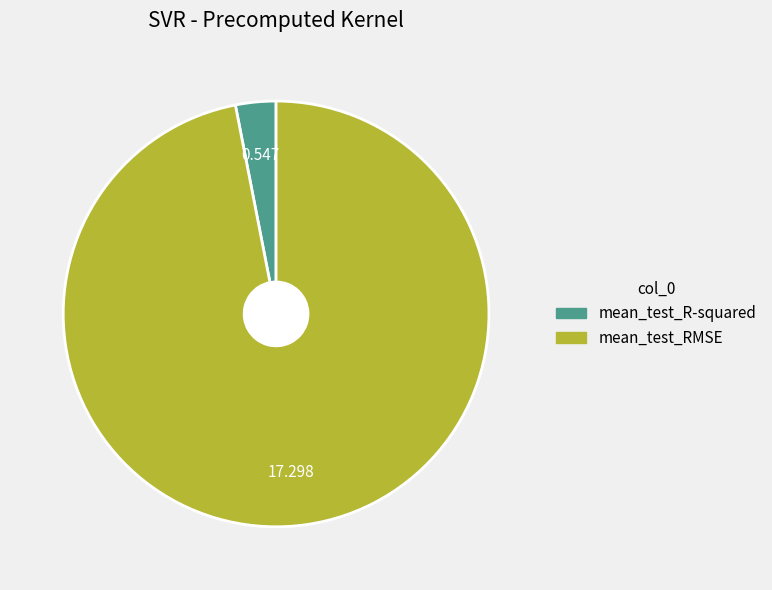

Which category has the smallest portion of the pie?

mean_test_R-squared